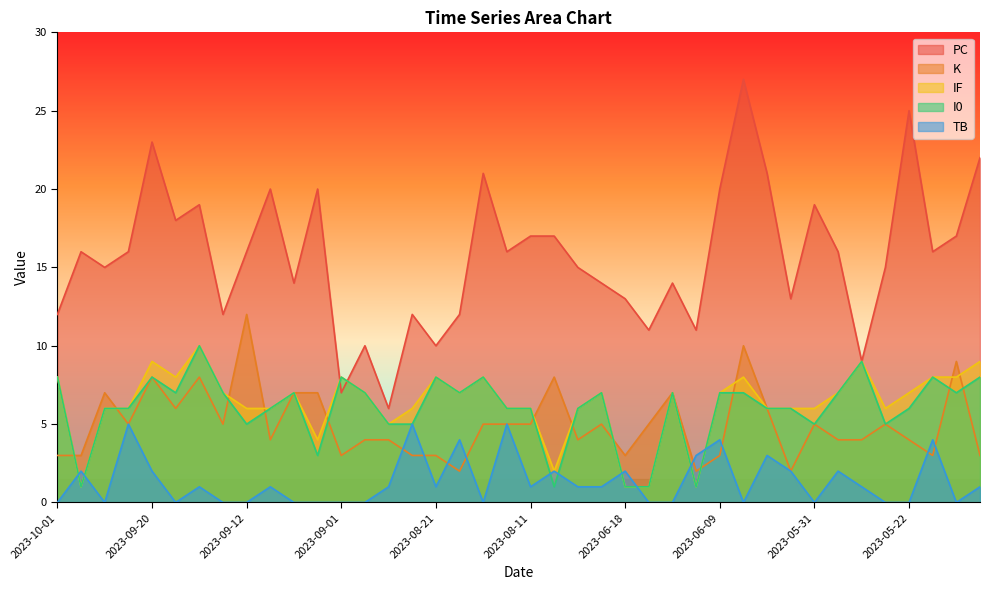

What is the value of the IF point at the 25th from the left?

1